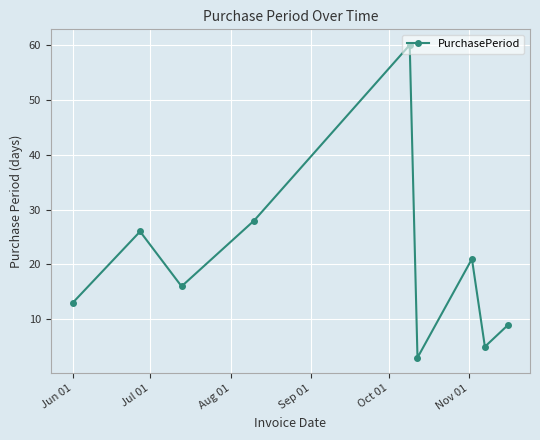

What is the greatest value displayed?

60